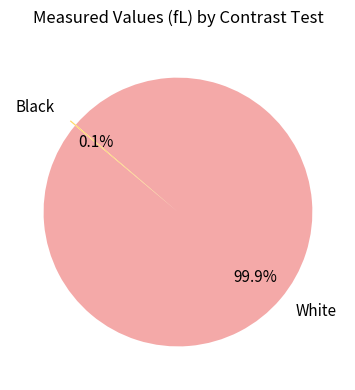

What is the largest slice in the pie chart?

White